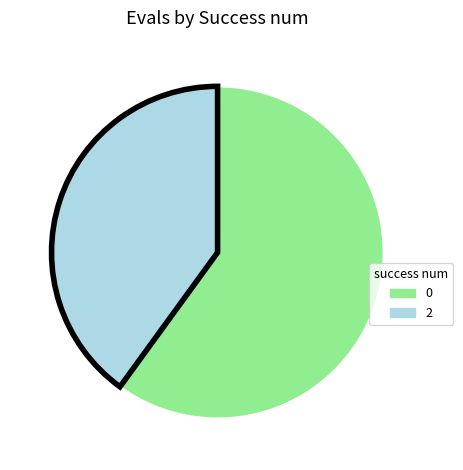

Does any single category account for the majority?

Yes